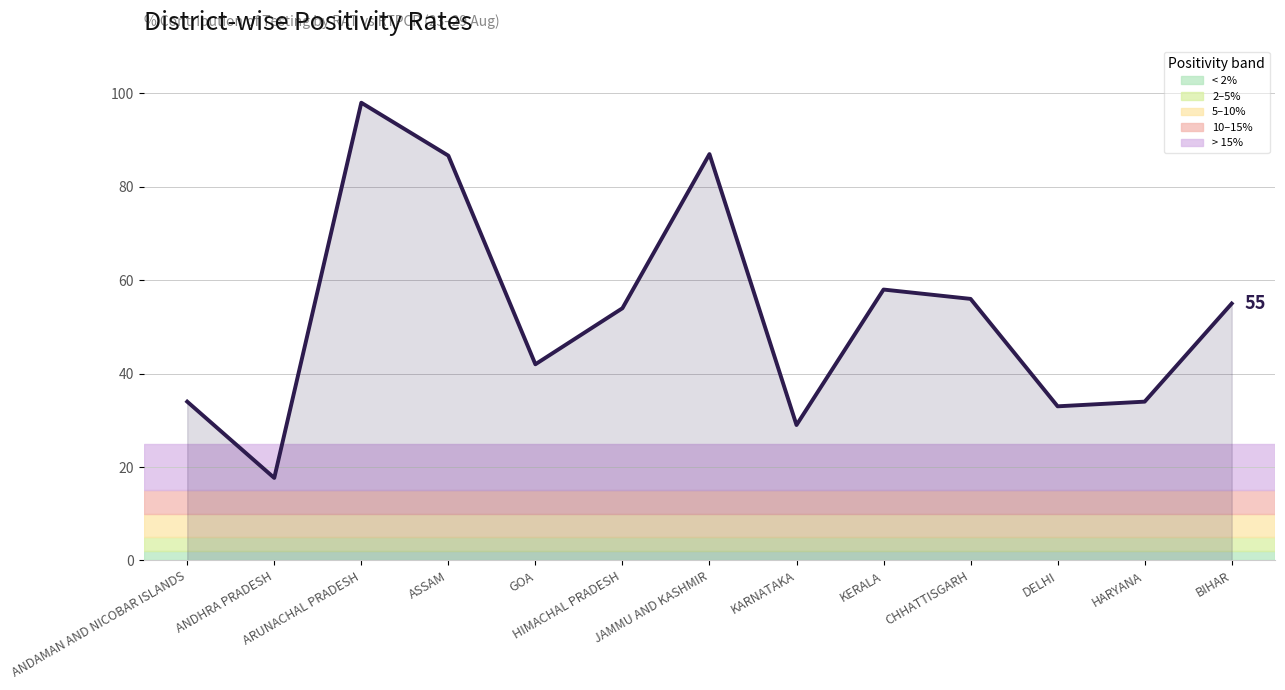

List the labels in order of value, largest first.

ARUNACHAL PRADESH, JAMMU AND KASHMIR, ASSAM, KERALA, CHHATTISGARH, BIHAR, HIMACHAL PRADESH, GOA, ANDAMAN AND NICOBAR ISLANDS, HARYANA, DELHI, KARNATAKA, ANDHRA PRADESH